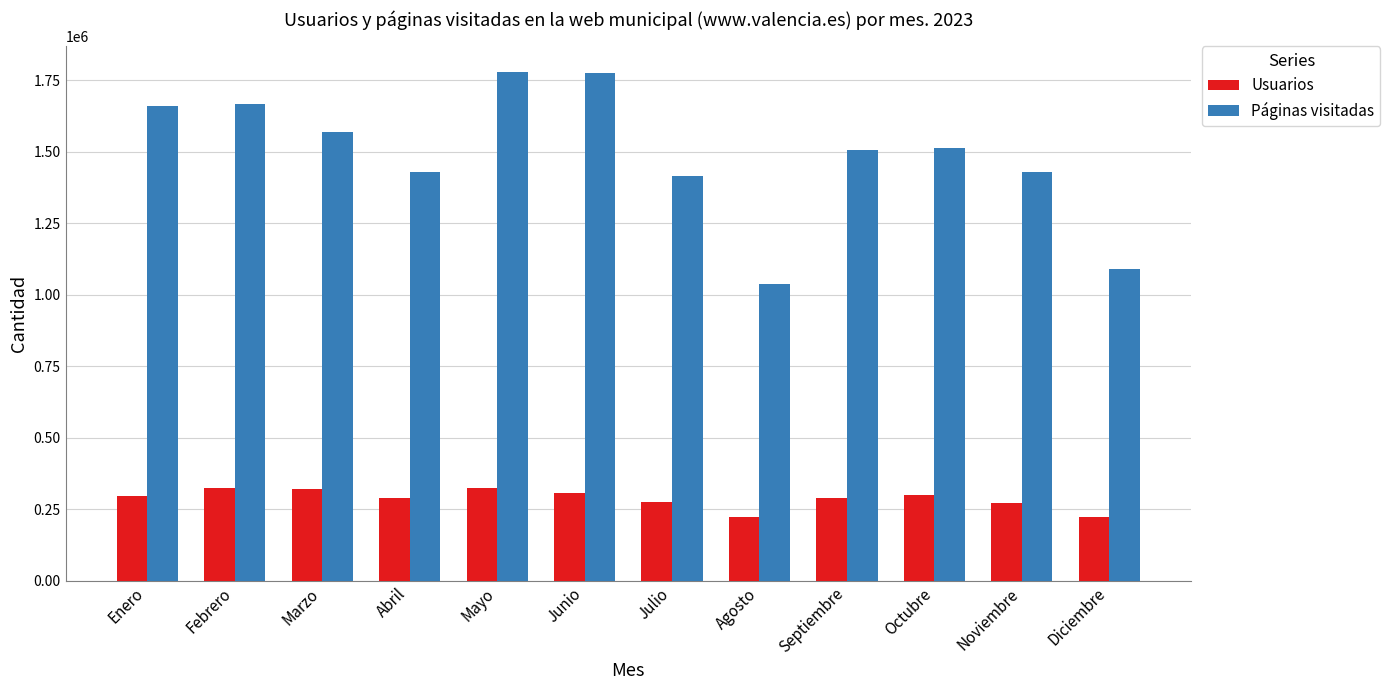

At Febrero, list the series in order from largest to smallest.

Páginas visitadas, Usuarios